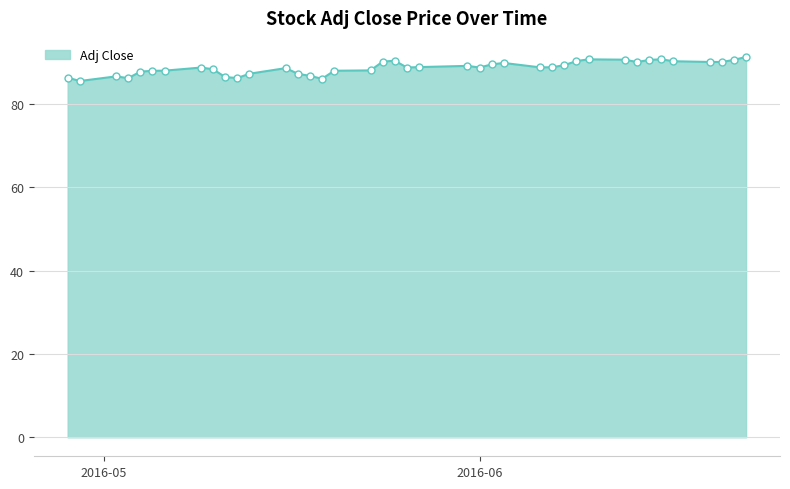

True or false: there are more than 2 points higher than both neighbors.

True